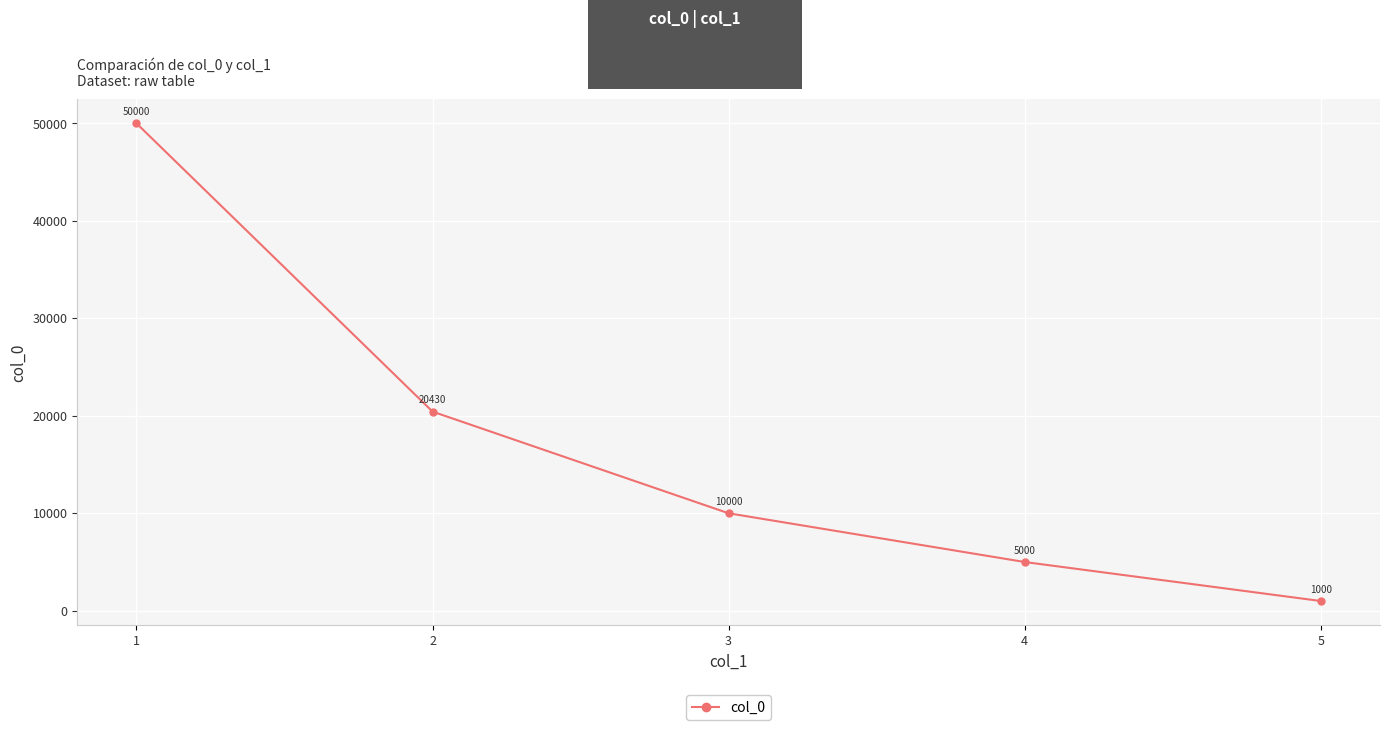

What is the average value?

17286